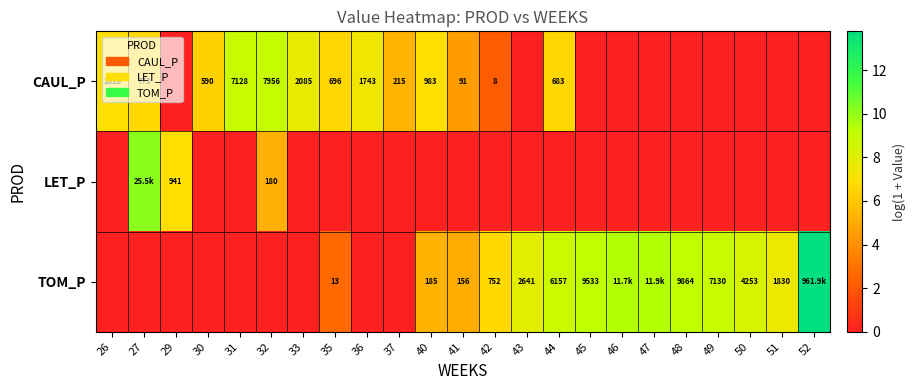

Rank the series by their maximum value, from lowest to highest.

CAUL_P, LET_P, TOM_P